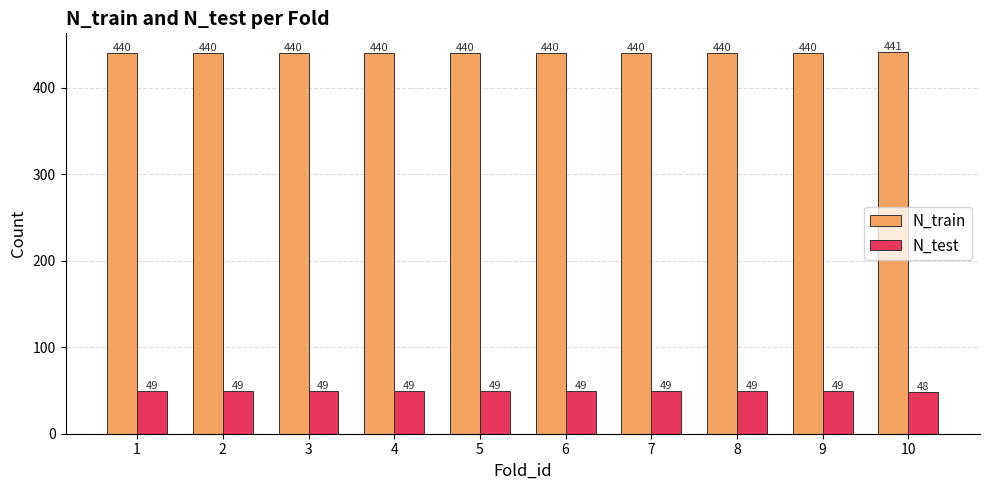

Reading right to left, extract all data points from this chart.

N_train: 10=441	9=440	8=440	7=440	6=440	5=440	4=440	3=440	2=440	1=440
N_test: 10=48	9=49	8=49	7=49	6=49	5=49	4=49	3=49	2=49	1=49